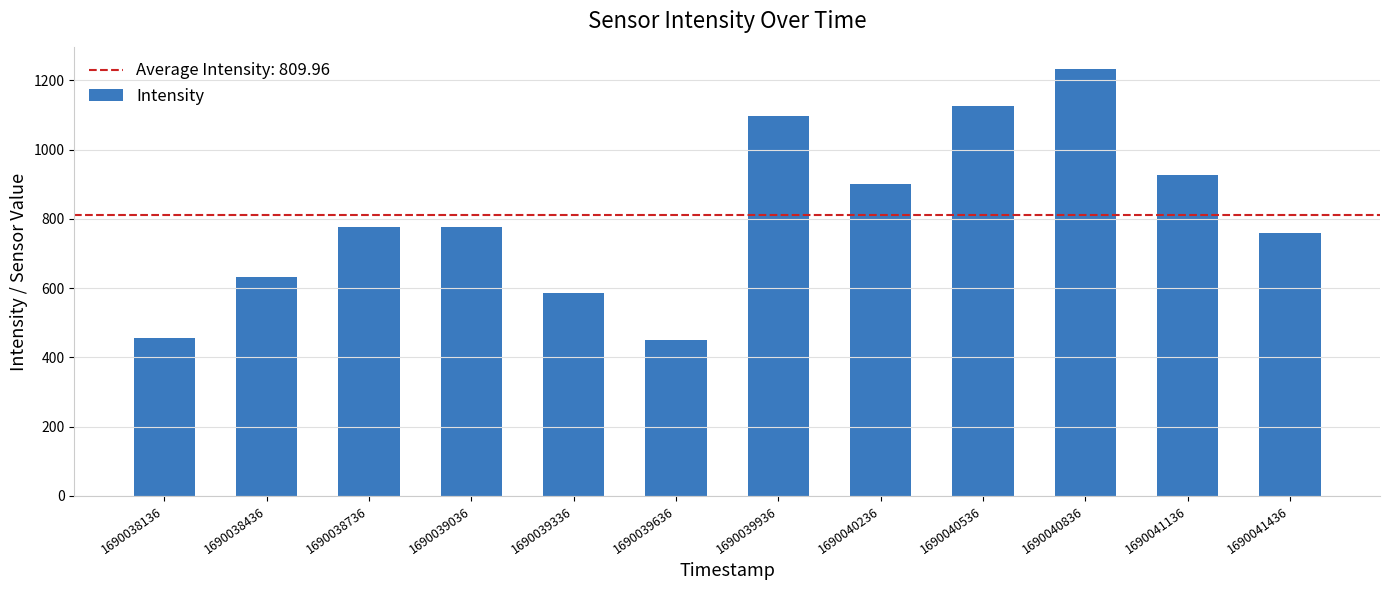

What is the difference between the maximum and second lowest values?

776.4